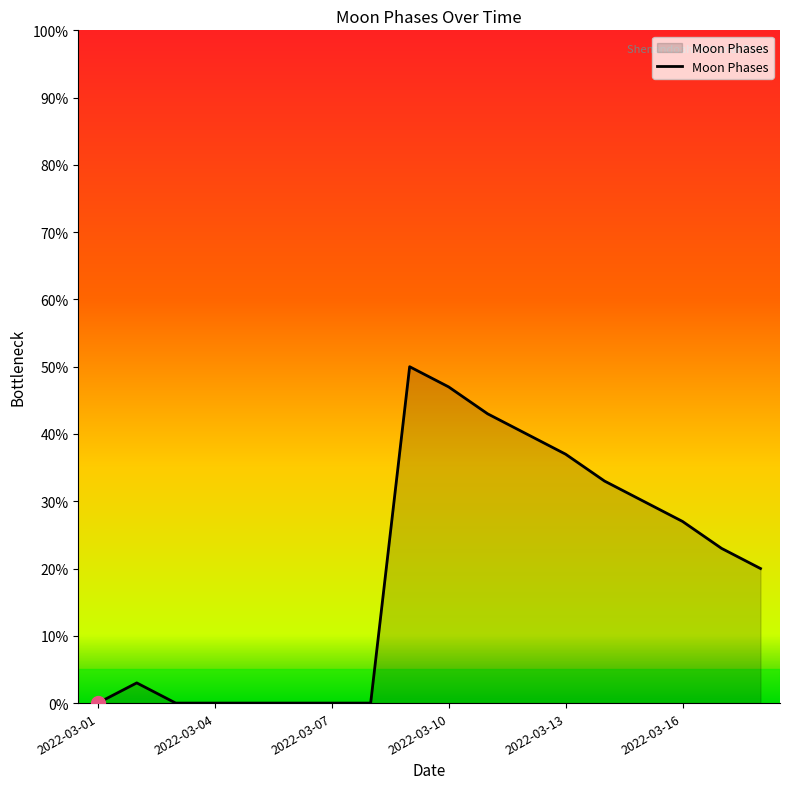

What is the maximum value shown in the chart?

50